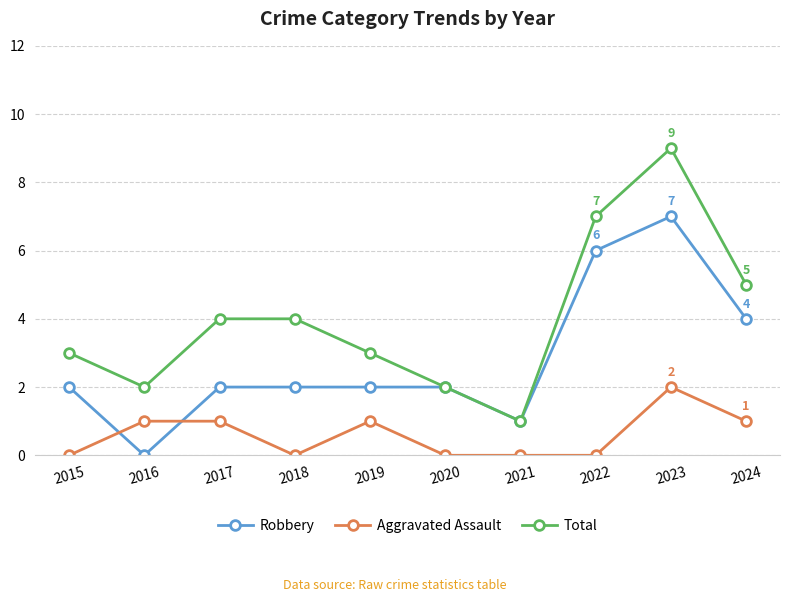

Reading right to left, extract all data points from this chart.

Robbery: 4	7	6	1	2	2	2	2	0	2
Aggravated Assault: 1	2	0	0	0	1	0	1	1	0
Total: 5	9	7	1	2	3	4	4	2	3